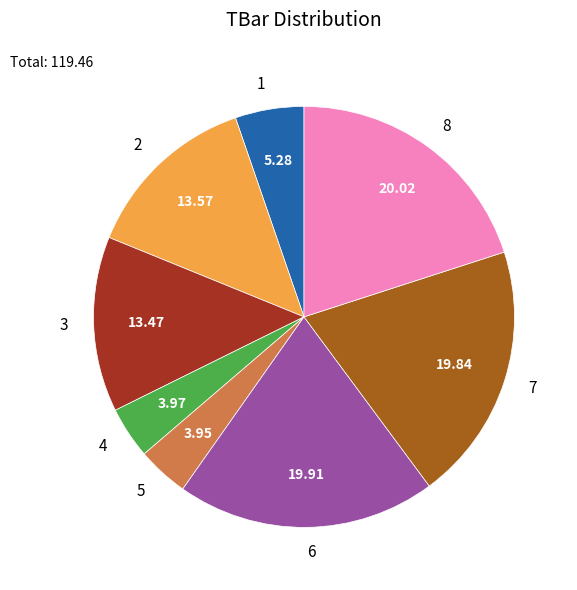

Is the sum of 3 and 5 greater than half?

No